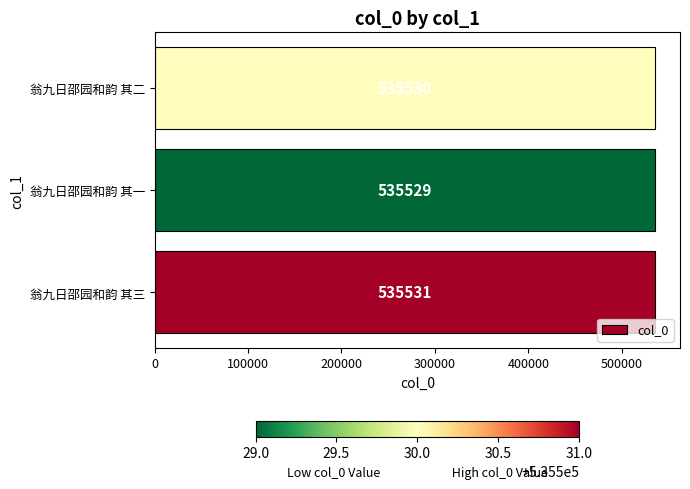

What is the smallest value displayed?

535529